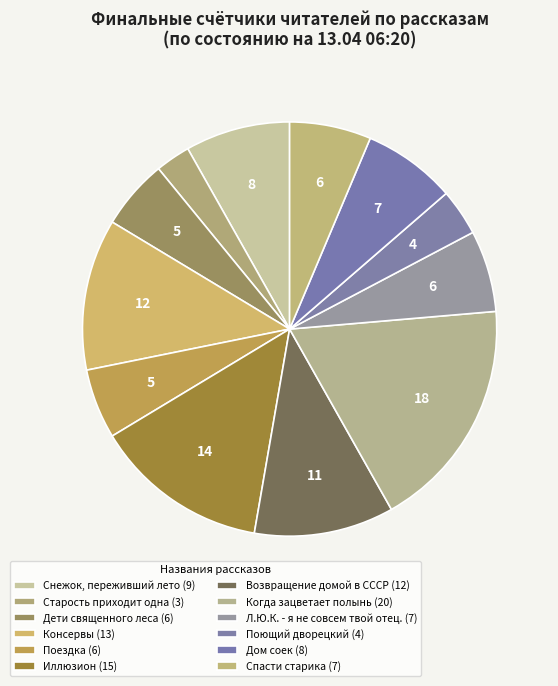

What percentage do Л.Ю.К. - я не совсем твой отец. and Когда зацветает полынь together represent?

24.5%